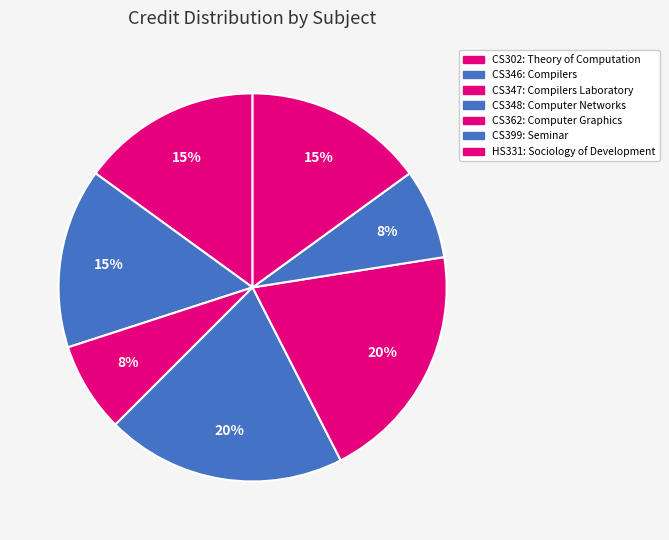

How many segments does this pie chart have?

7